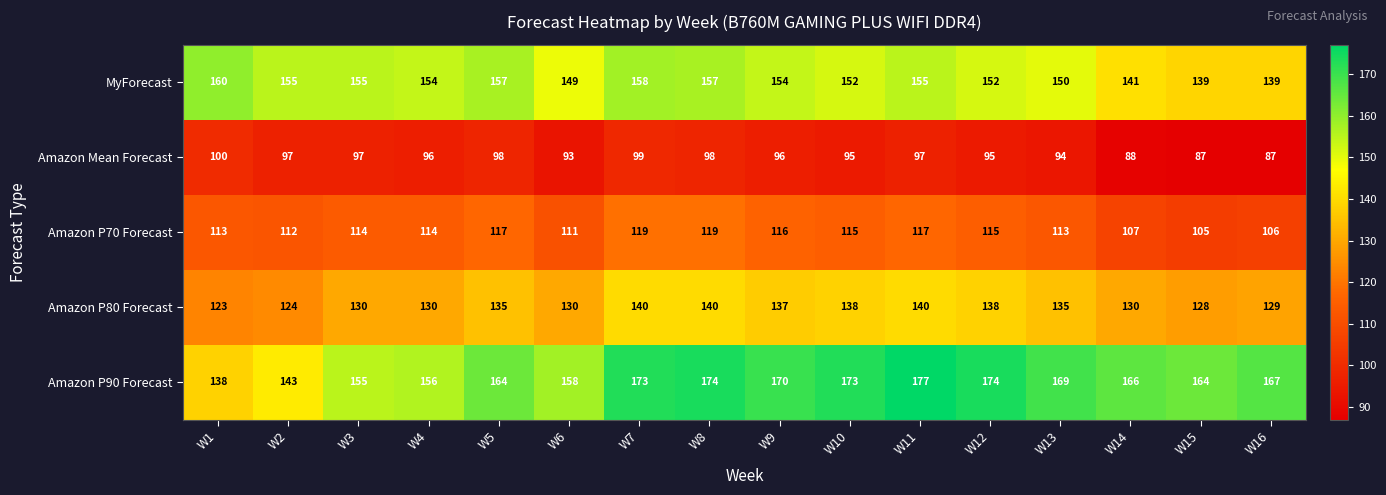

At which label is Amazon P90 Forecast closest to 157?

W4